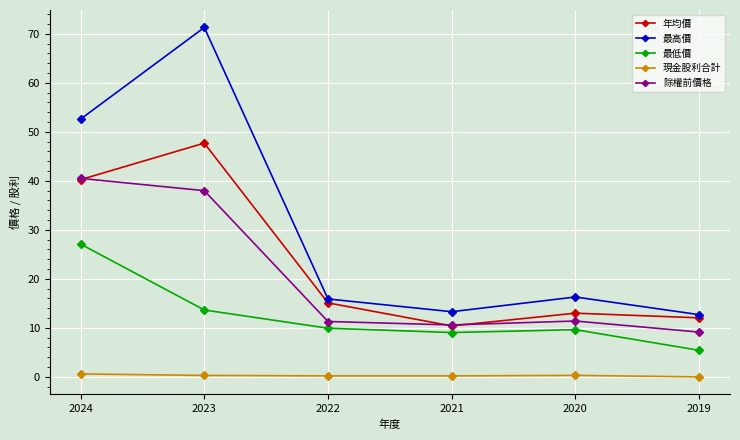

What is the value of the 最高價 point at the 4th from the left?

13.3